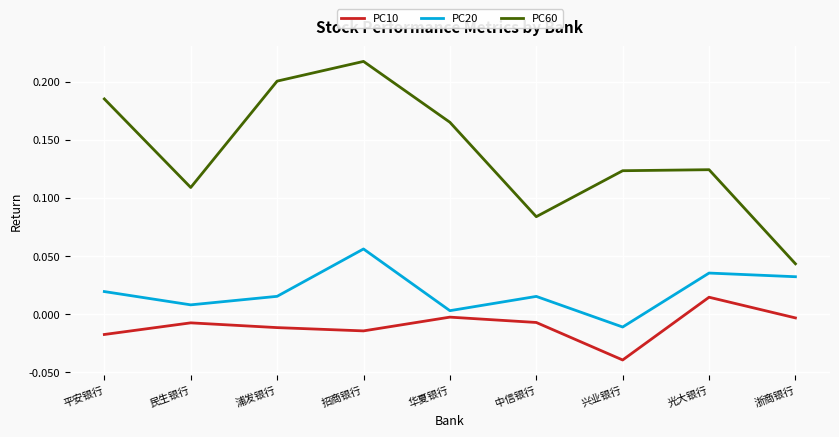

True or false: PC20 and PC60 cross at least once.

False